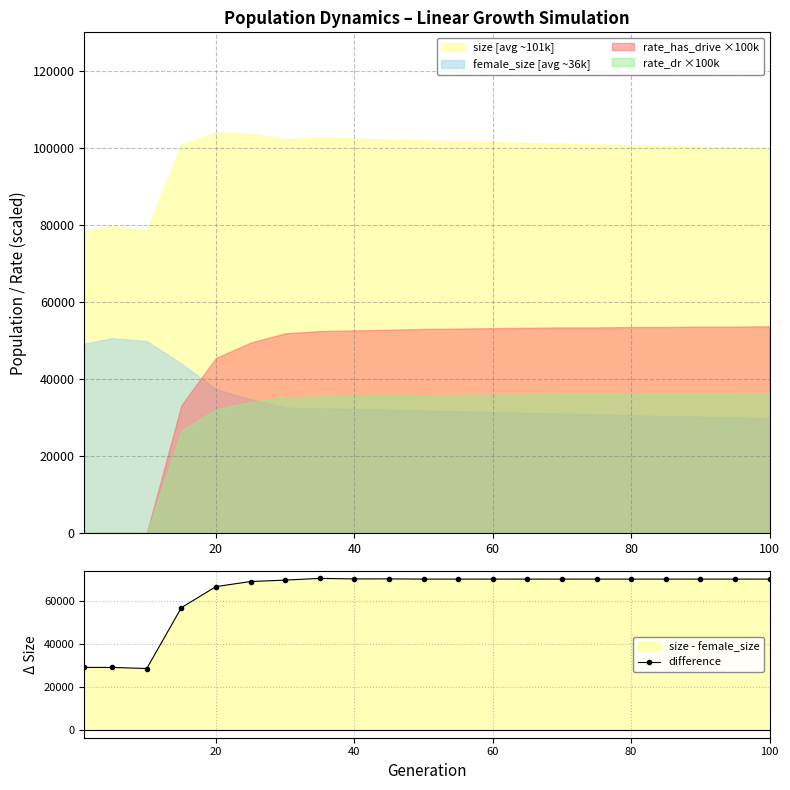

The value of difference at 60 is 70100. True or false?

True